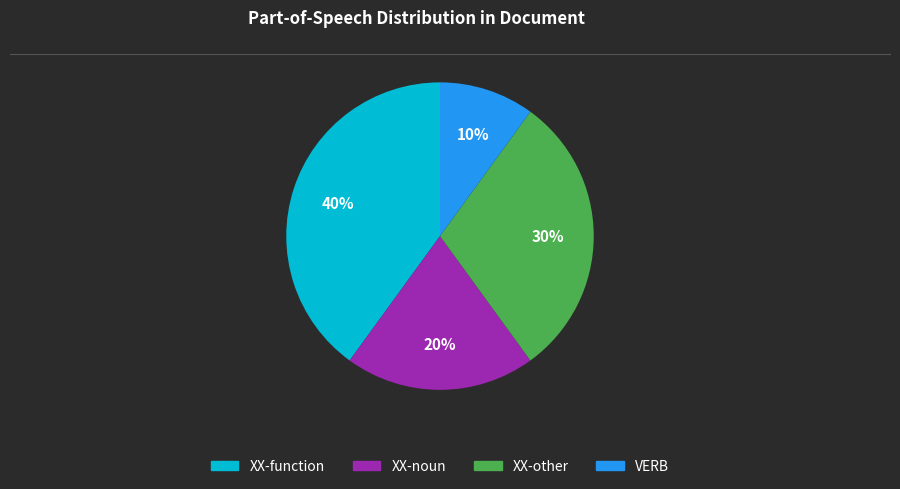

Is there a majority slice in this chart?

No